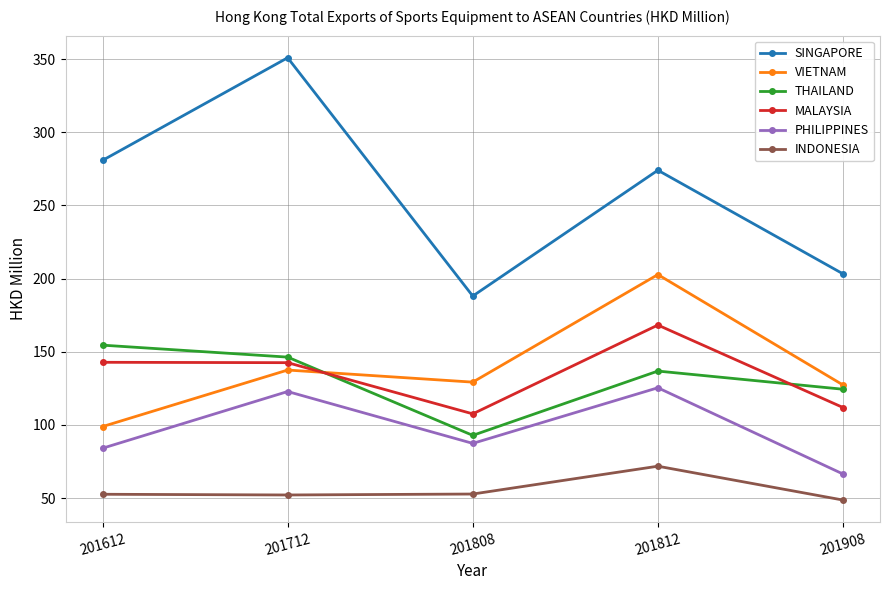

True or false: MALAYSIA and INDONESIA intersect in this chart.

False